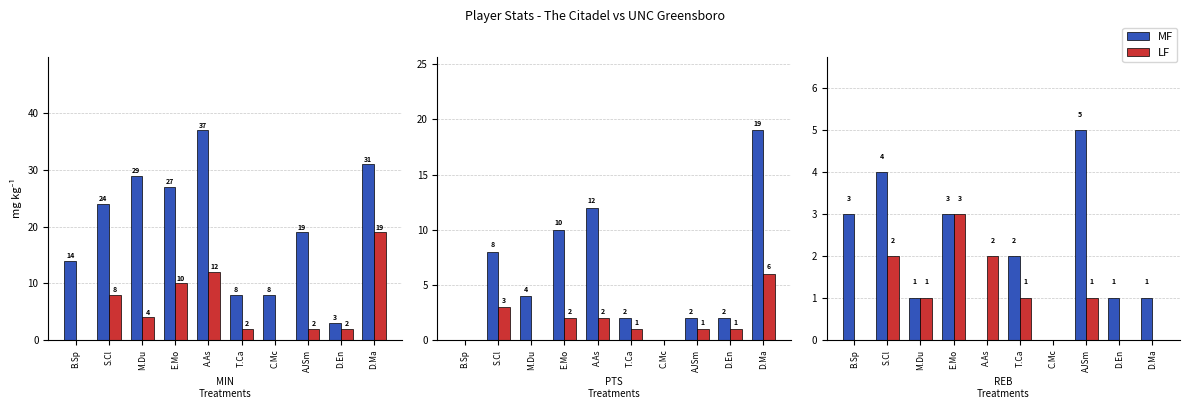

How many categories are shown in the chart?

10